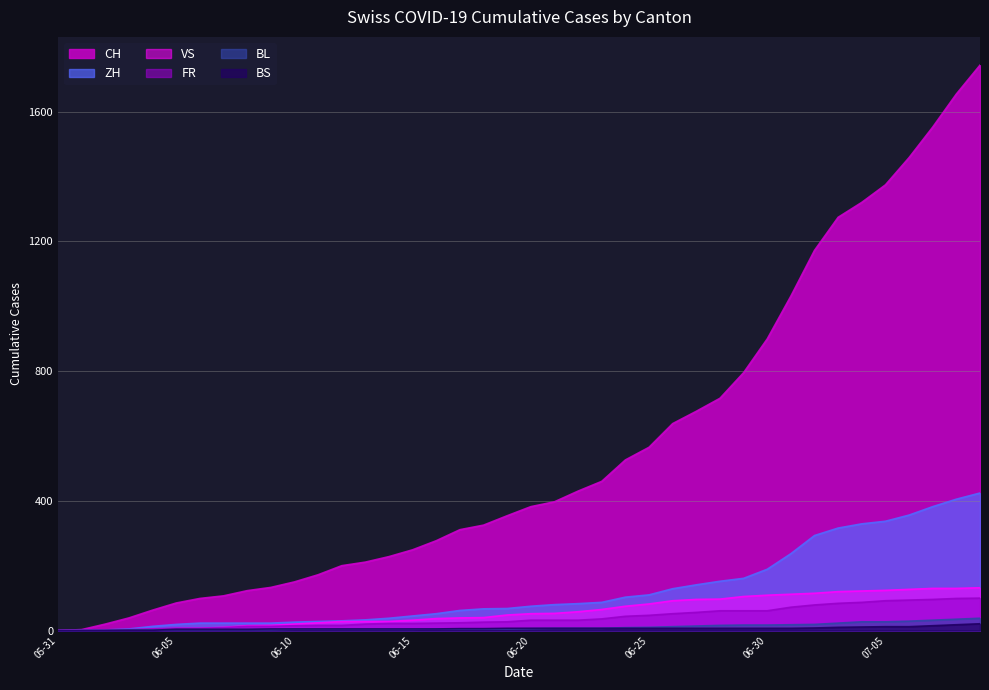

Is it true that CH equals 99 at 2020-06-06?

True